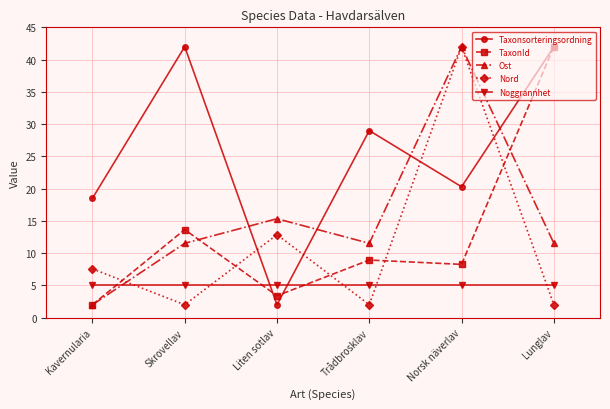

At which category does Taxonsorteringsordning reach its first local peak?

Skrovellav